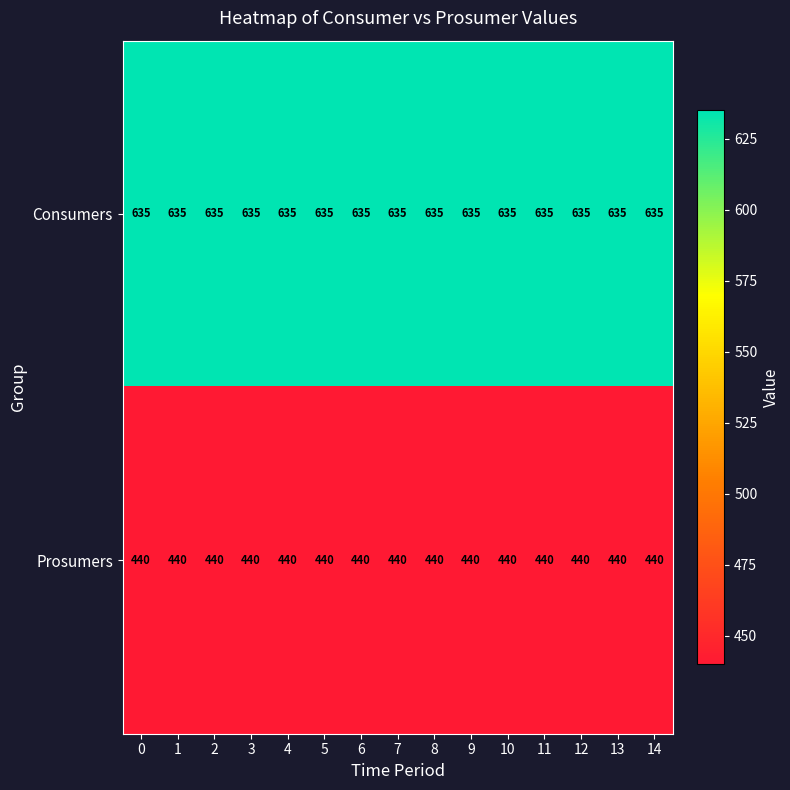

What is the total value across all series at 8?

1075